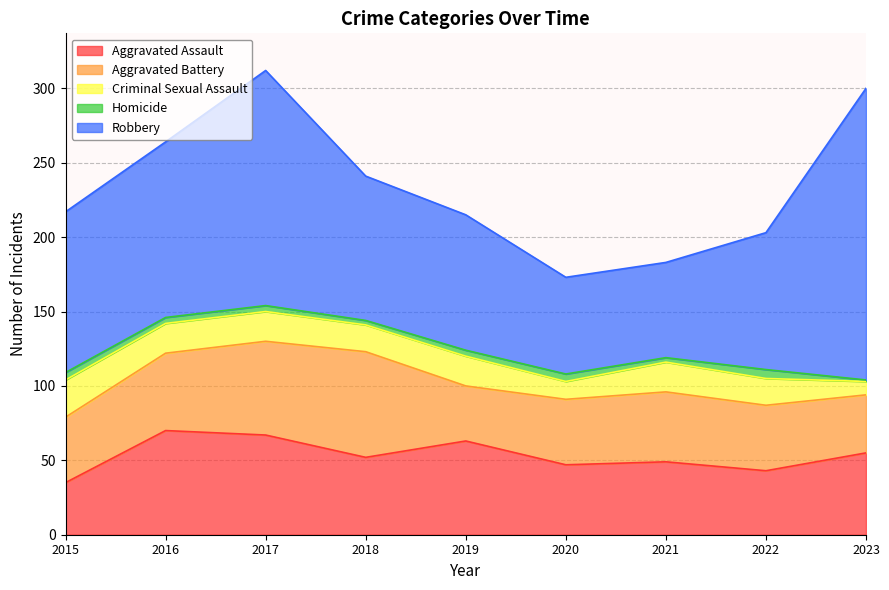

Does the chart display data point markers on the line(s)?

No